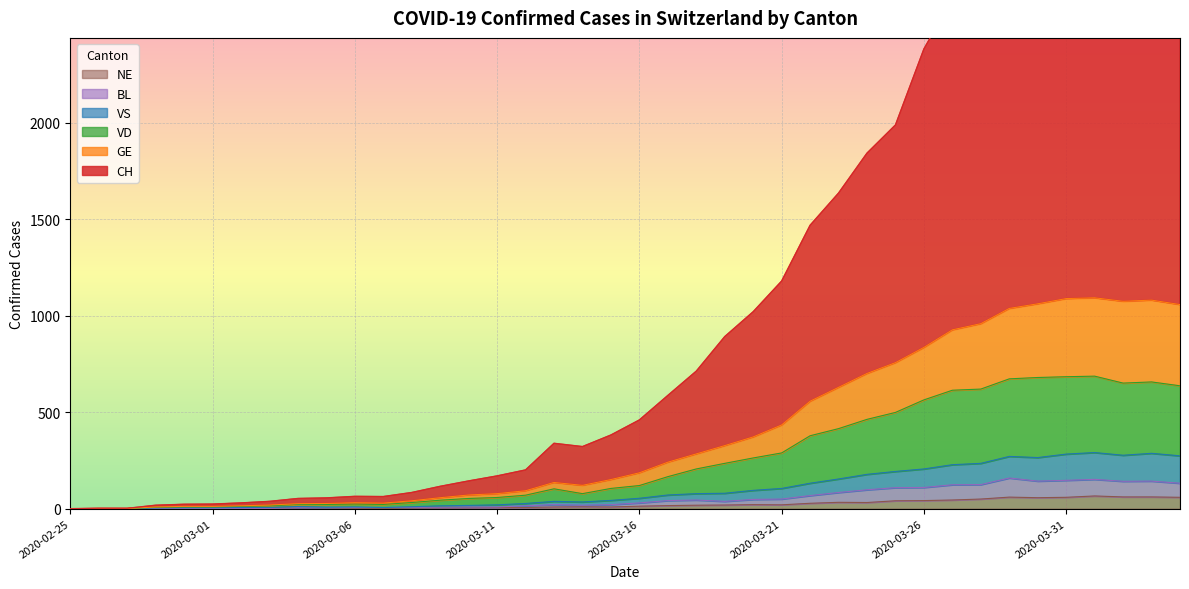

Which label corresponds to the largest value in the chart?

2020-04-02